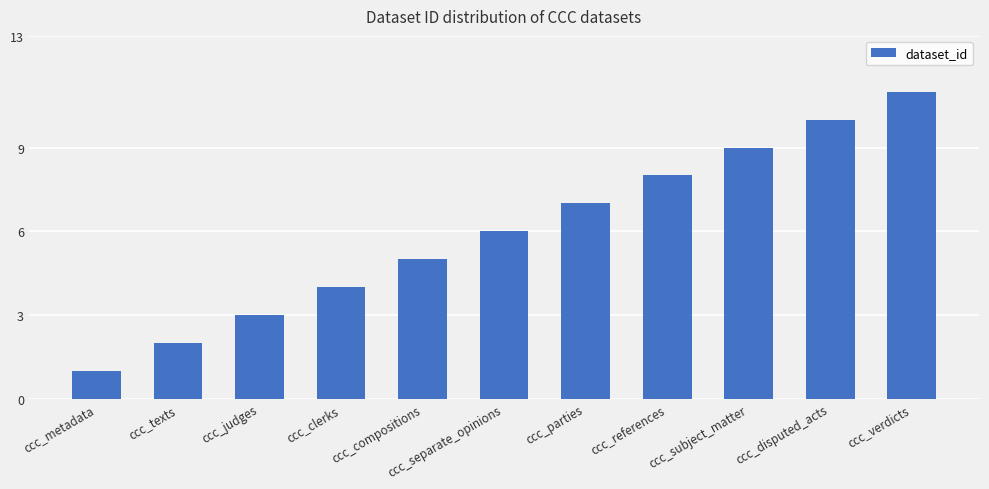

How many distinct data groups are displayed?

1